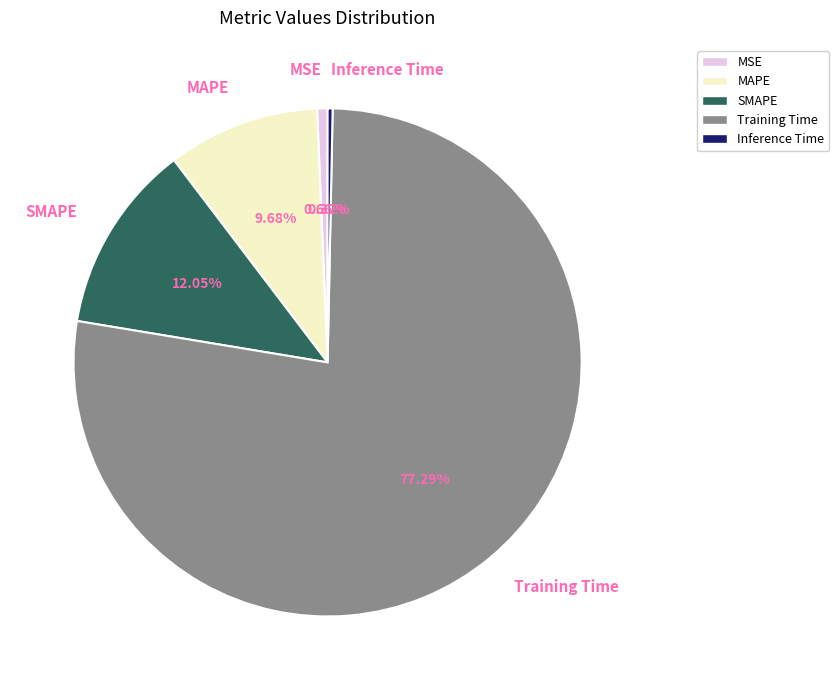

Is the sum of Training Time and MSE greater than half?

Yes